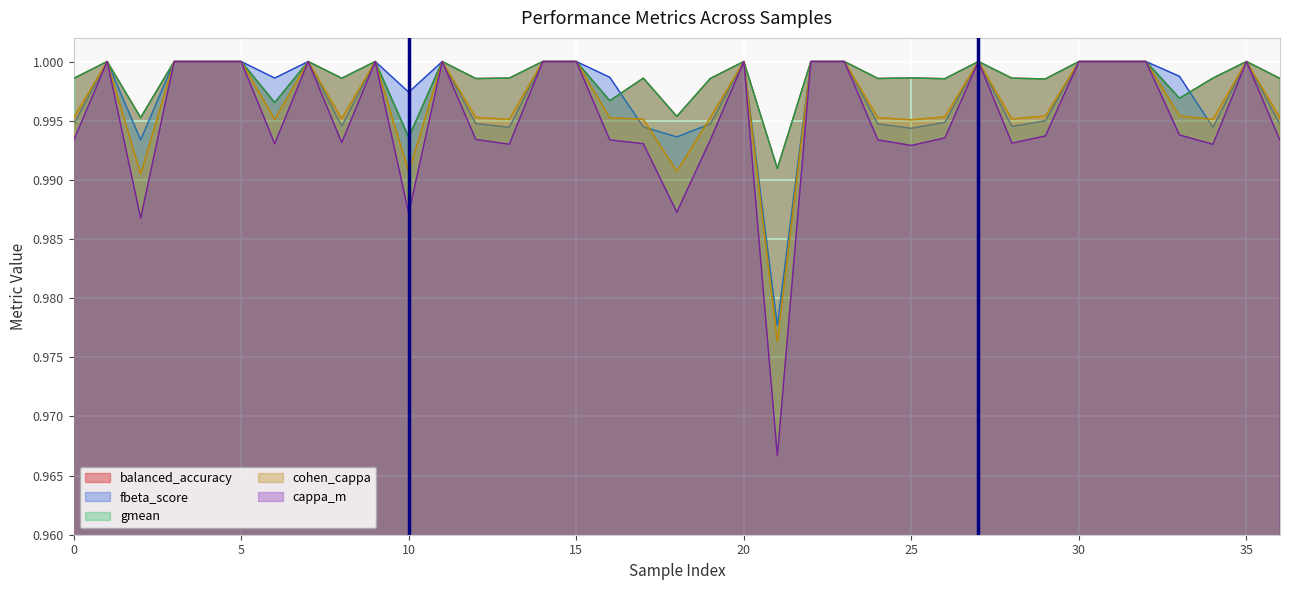

At which category does gmean reach its first local peak?

1